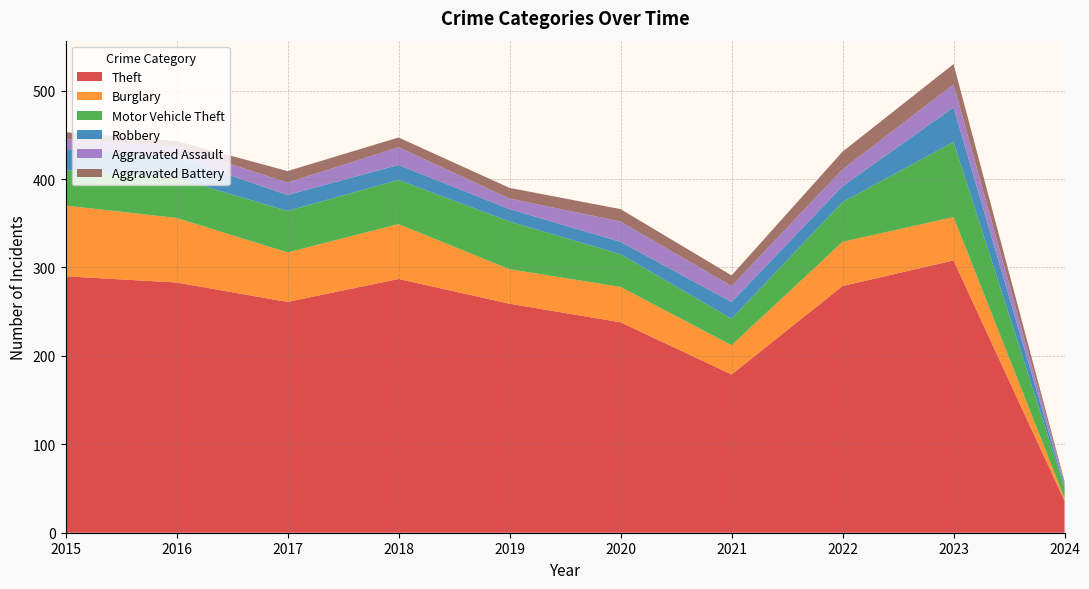

Reading left to right, transcribe all the data shown in this chart.

Theft: 2015=290	2016=283	2017=261	2018=287	2019=259	2020=238	2021=179	2022=279	2023=308	2024=36
Burglary: 2015=80	2016=73	2017=56	2018=62	2019=39	2020=40	2021=33	2022=50	2023=49	2024=3
Motor Vehicle Theft: 2015=40	2016=45	2017=47	2018=50	2019=54	2020=37	2021=30	2022=45	2023=85	2024=12
Robbery: 2015=24	2016=24	2017=18	2018=17	2019=14	2020=14	2021=19	2022=18	2023=39	2024=2
Aggravated Assault: 2015=11	2016=12	2017=14	2018=20	2019=12	2020=23	2021=18	2022=19	2023=26	2024=3
Aggravated Battery: 2015=8	2016=6	2017=13	2018=11	2019=12	2020=14	2021=12	2022=20	2023=23	2024=2